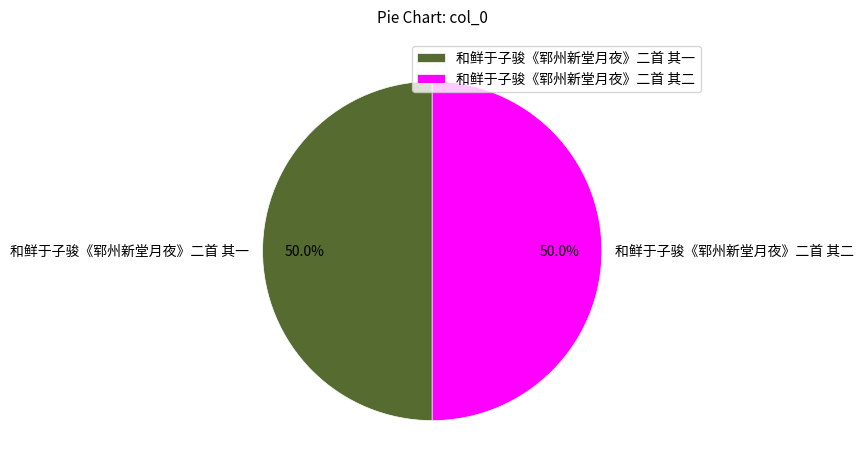

What is the ratio of the value at 和鲜于子骏《郓州新堂月夜》二首 其二 to the value at 和鲜于子骏《郓州新堂月夜》二首 其一?

1.0